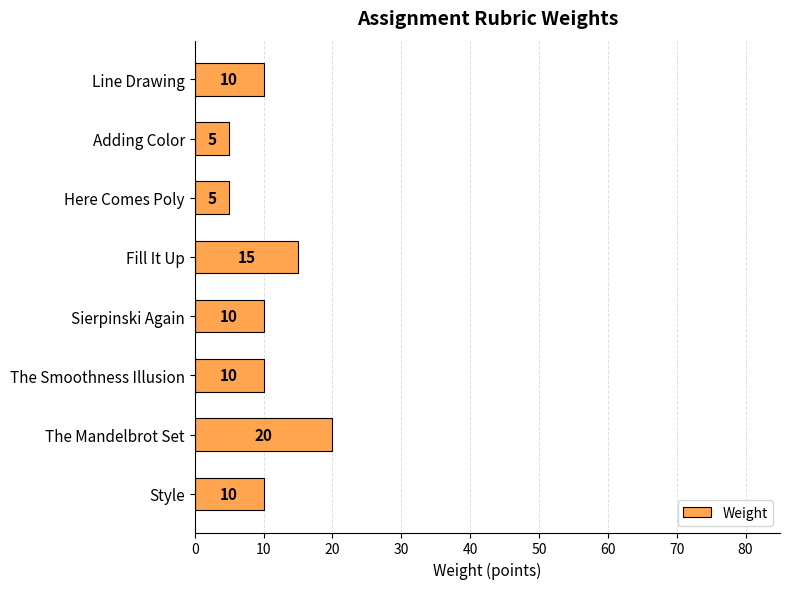

What is the ratio of the value at Style to the value at Fill It Up?

0.7